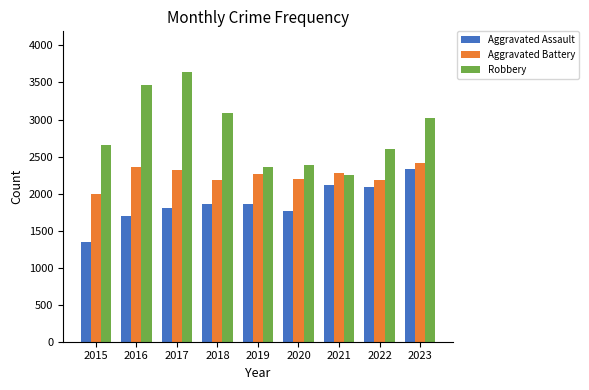

What is the value of the Aggravated Assault bar at the 2nd from the left?

1692